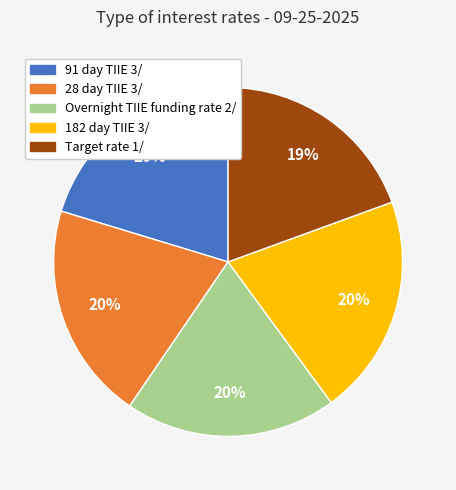

Is the sum of 28 day TIIE 3/ and Overnight TIIE funding rate 2/ greater than half?

No